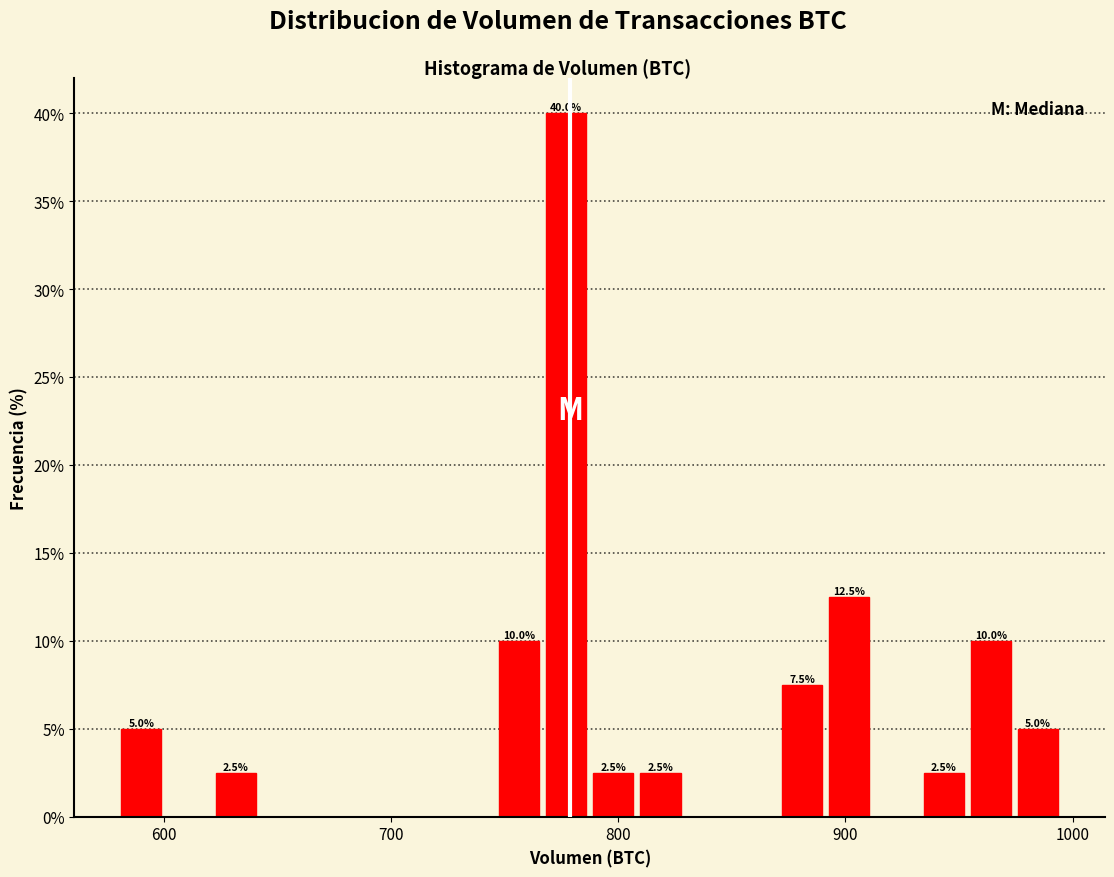

Around what value on the x-axis is the tallest bar? Give the approximate position of its centre, as read against the axis.

780